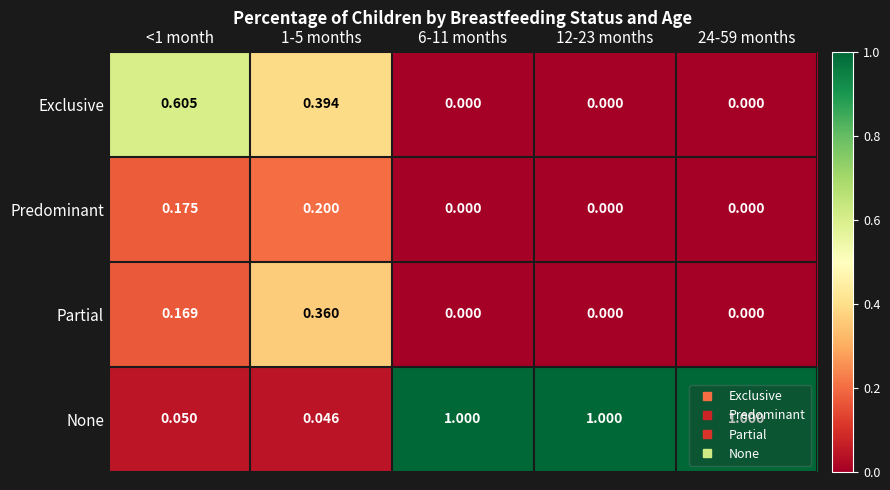

Is the value of Partial at 12-23 months greater than the value of Exclusive at 1-5 months?

No